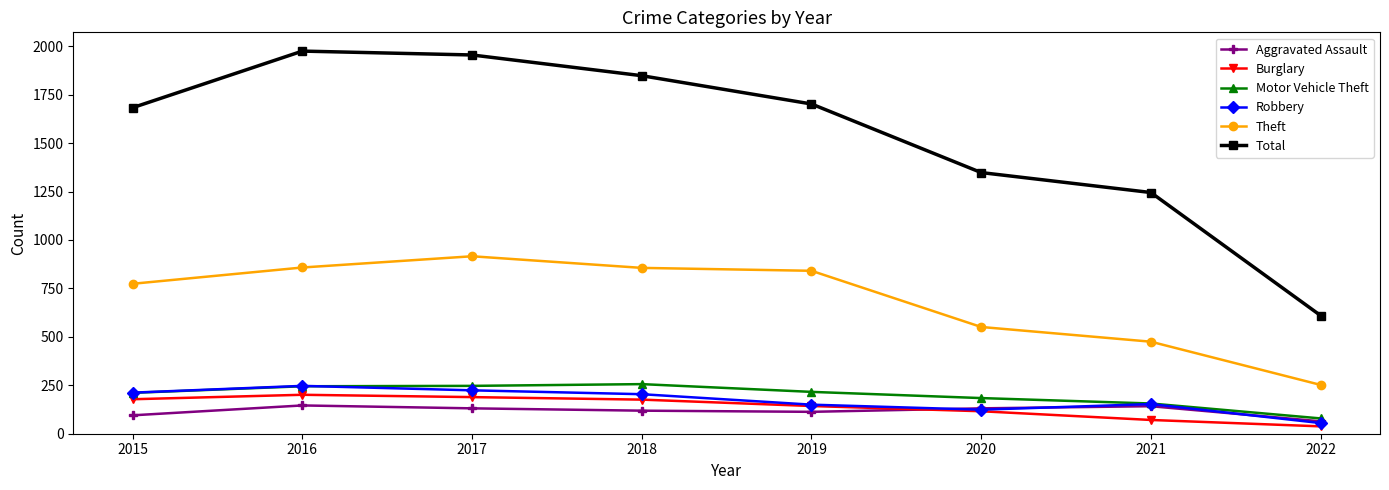

What is the average value of the Aggravated Assault series?

118